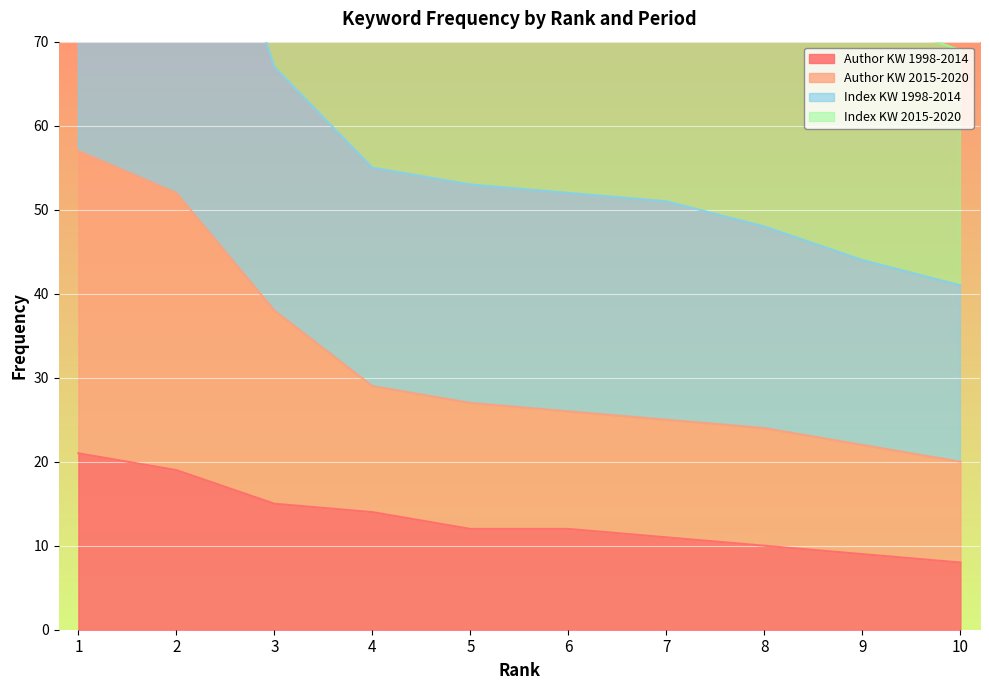

True or false: Author KW 1998-2014 has more than 1 interior local peaks.

False